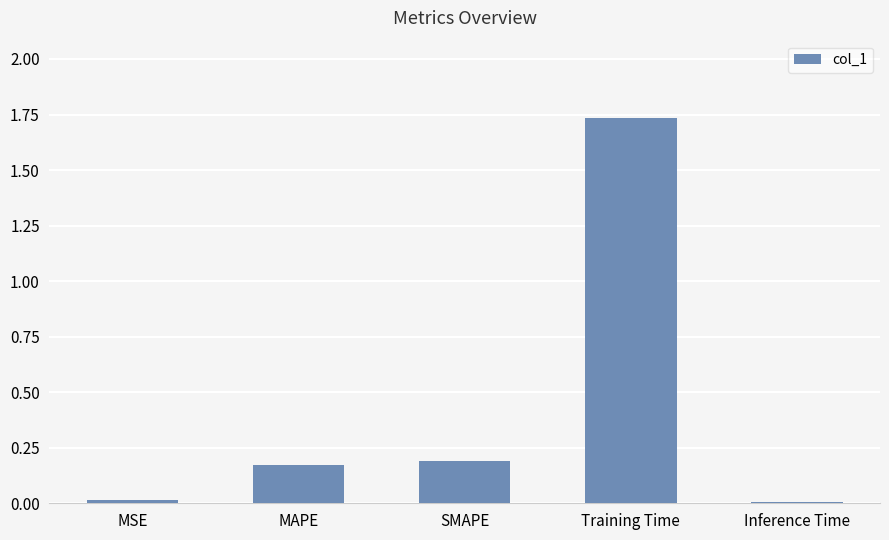

At which category does the chart reach its peak across all series?

Training Time